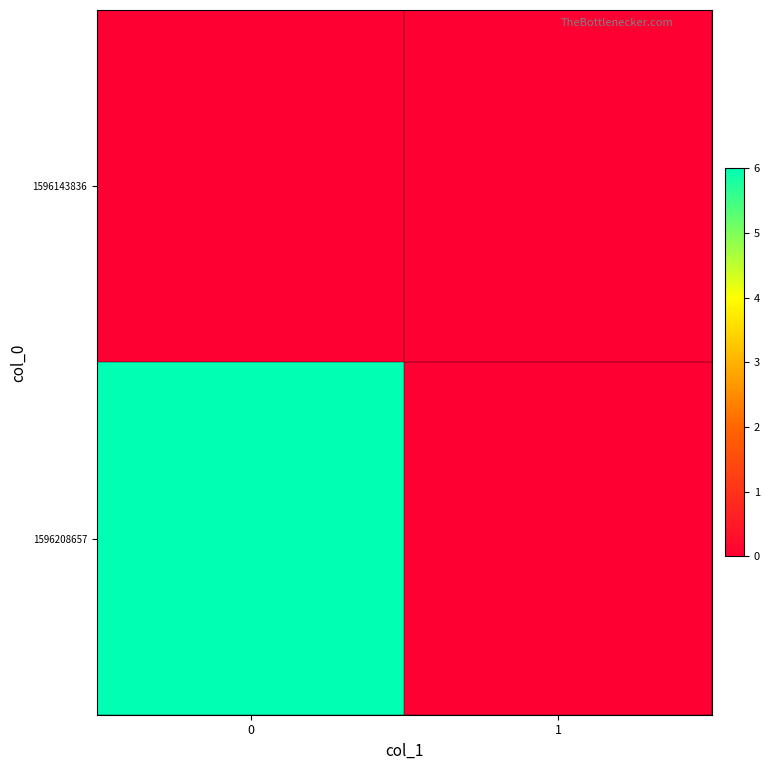

List the series in order of their peak value, highest first.

row_1, row_0